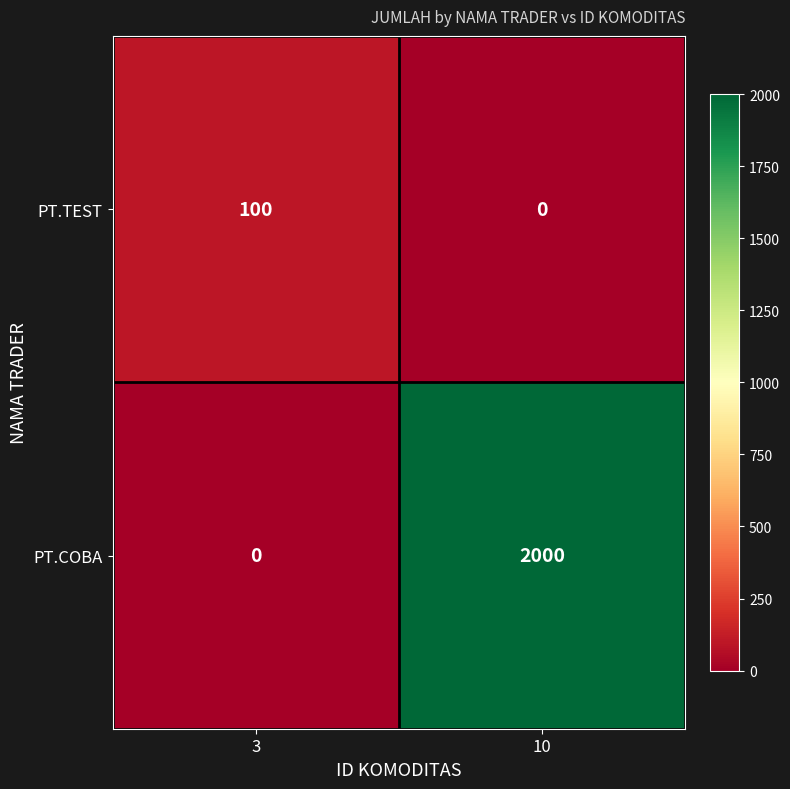

What is the difference between the PT.COBA values at 10 and 3?

2000